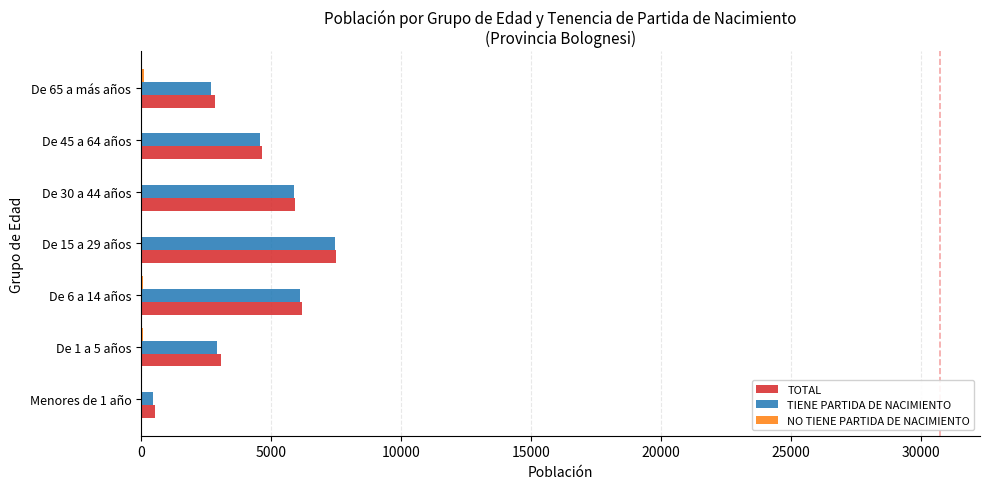

The value of TOTAL at De 6 a 14 años is 10832. True or false?

False